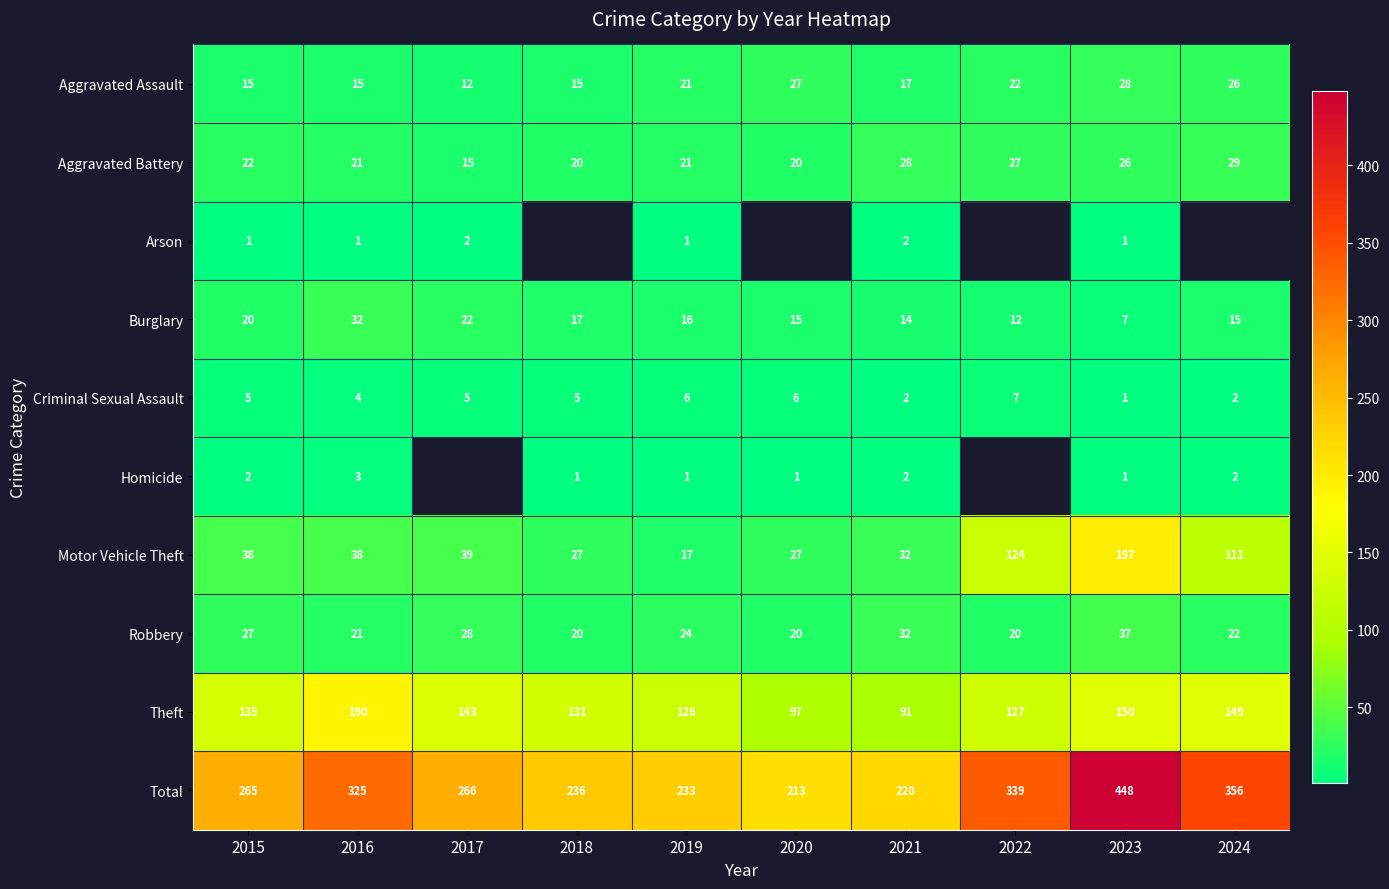

Where is Robbery nearest to the value 28?

2017